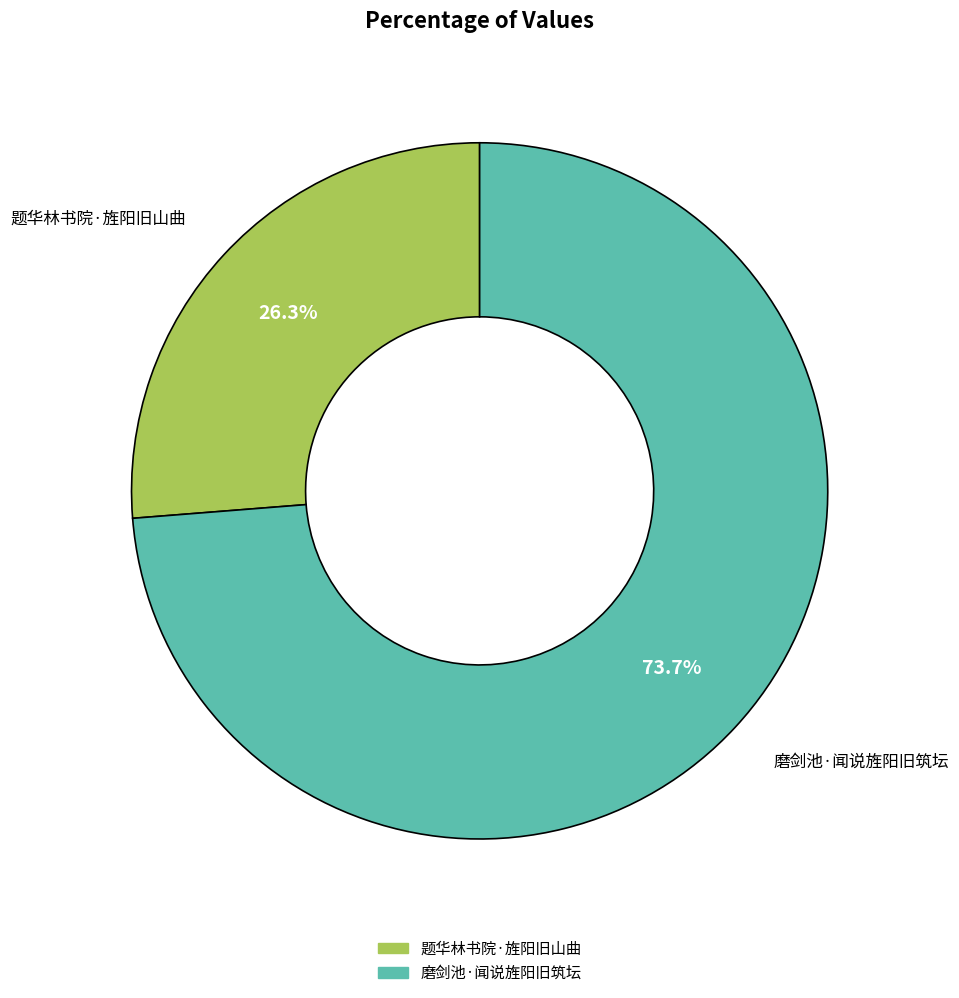

What is the largest slice in the pie chart?

磨剑池·闻说旌阳旧筑坛